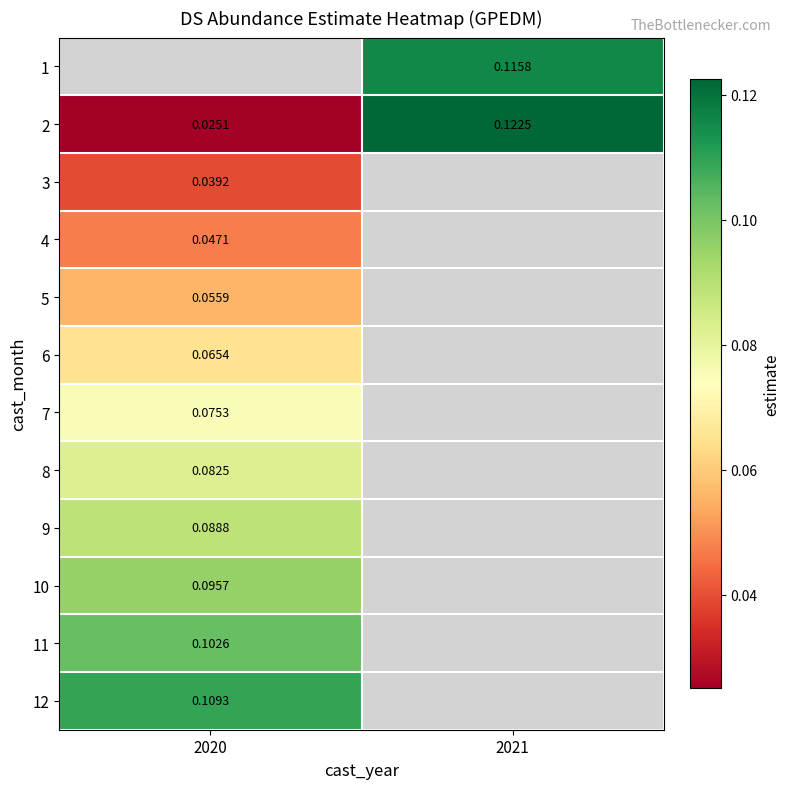

List the labels in order of 2 value, smallest first.

2020, 2021